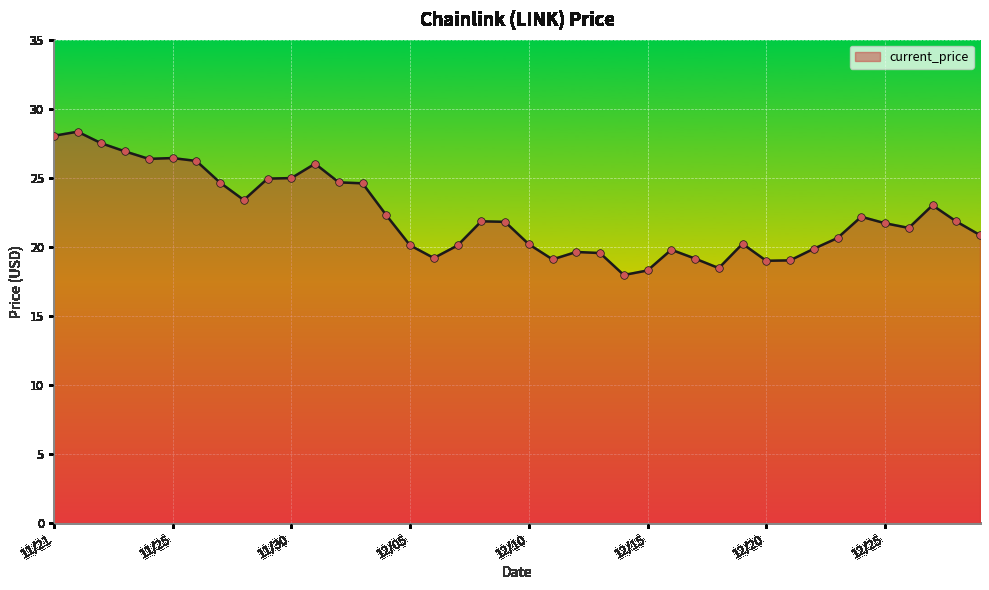

What is the minimum value shown in the chart?

18.0